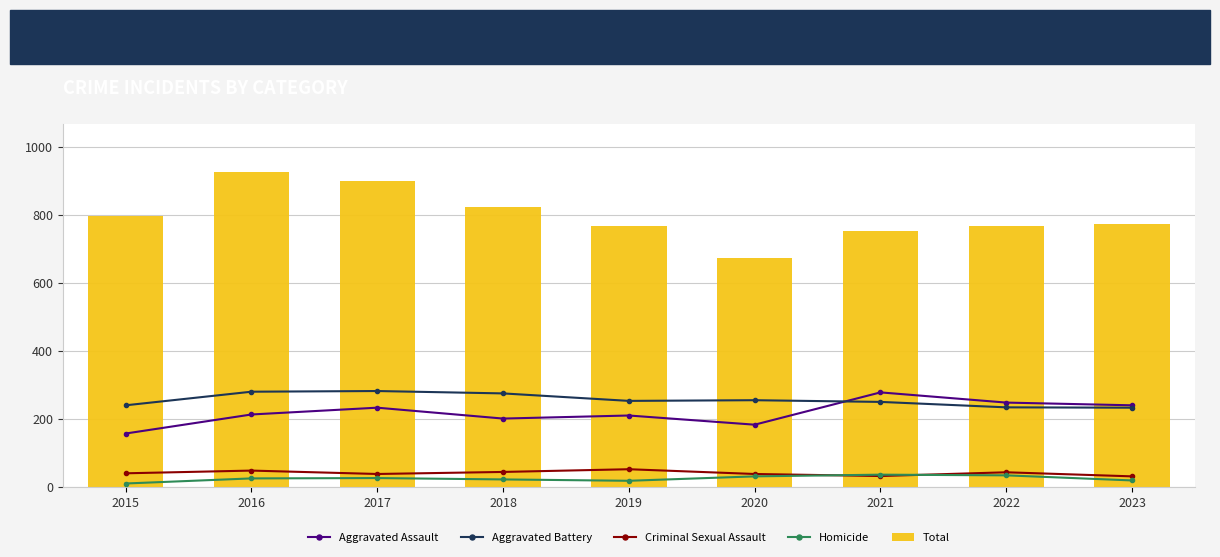

Reading left to right, what are all the values shown in this chart?

Aggravated Assault: 2015=158	2016=214	2017=234	2018=202	2019=211	2020=184	2021=279	2022=249	2023=241
Aggravated Battery: 2015=241	2016=281	2017=283	2018=276	2019=254	2020=256	2021=251	2022=235	2023=234
Criminal Sexual Assault: 2015=41	2016=49	2017=39	2018=45	2019=53	2020=39	2021=33	2022=44	2023=32
Homicide: 2015=11	2016=26	2017=27	2018=23	2019=19	2020=32	2021=37	2022=35	2023=20
Total: 2015=797	2016=928	2017=901	2018=825	2019=768	2020=675	2021=753	2022=768	2023=774